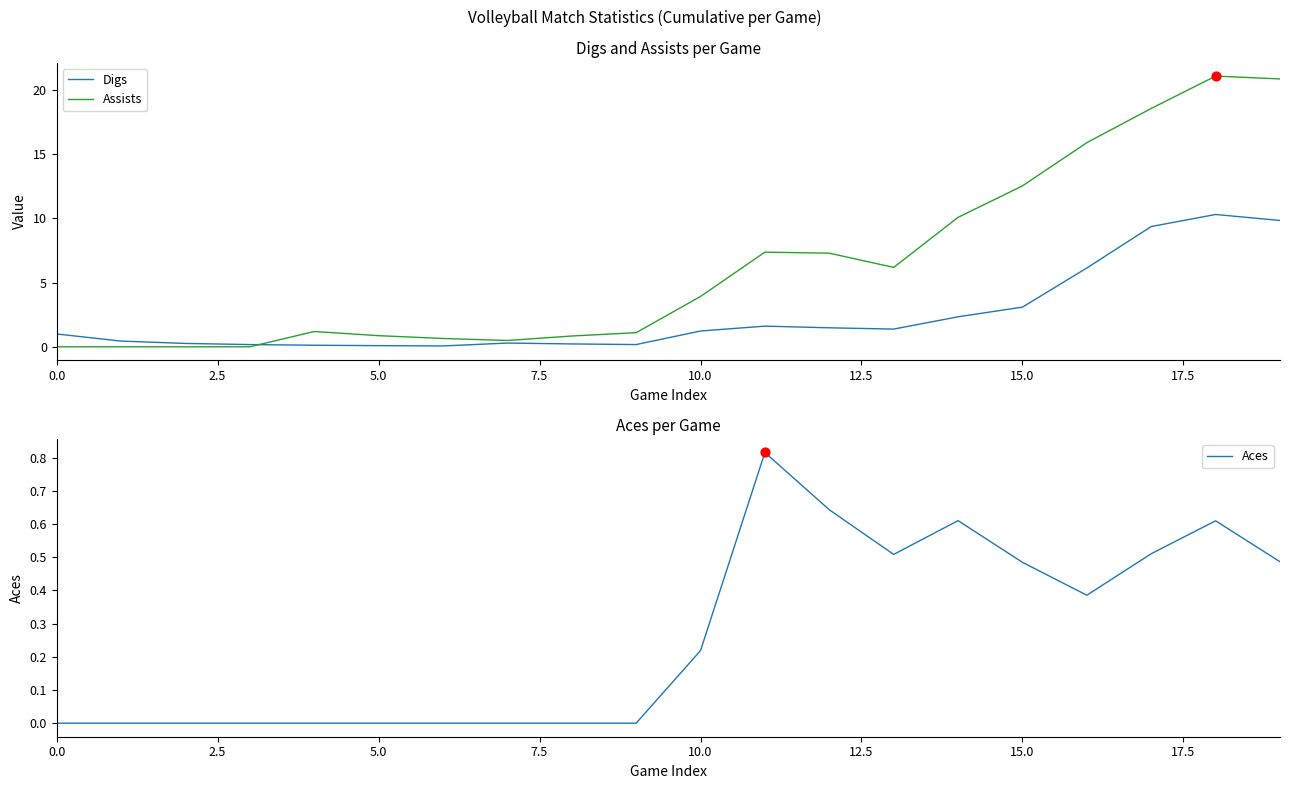

Which series reaches the minimum Y coordinate?

Assists